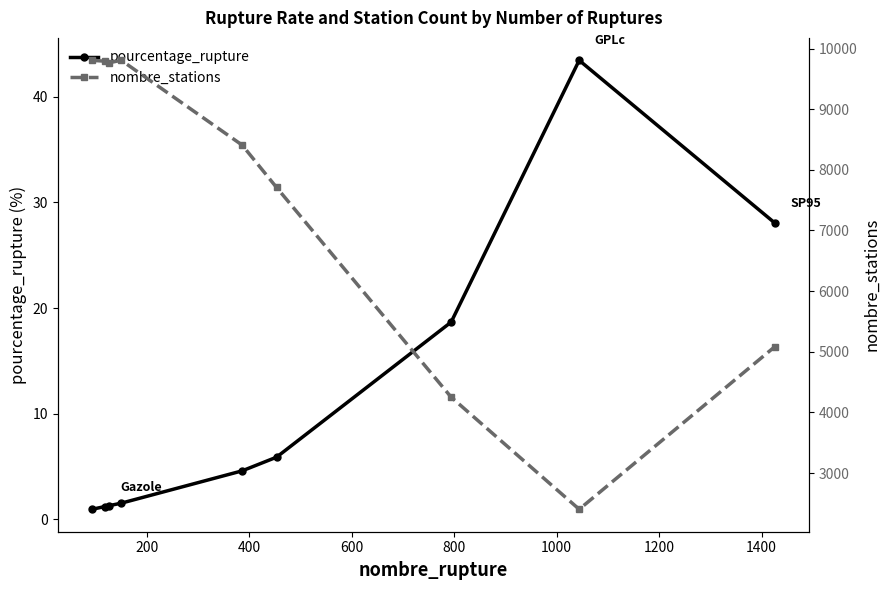

What are all the series names shown in the legend?

pourcentage_rupture, nombre_stations